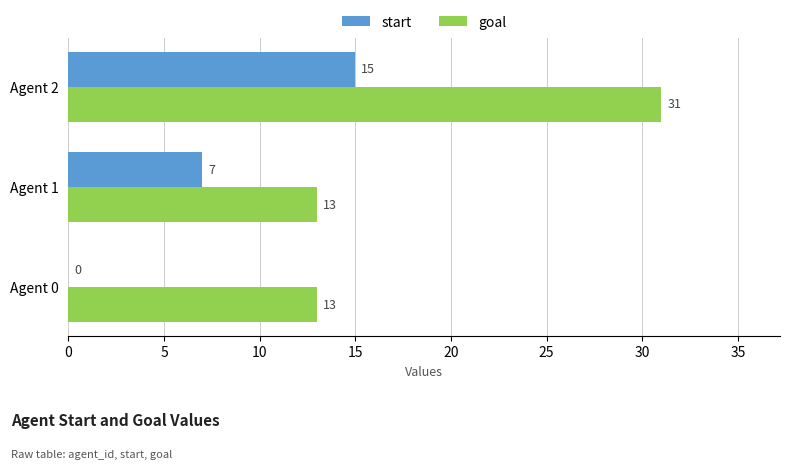

The start series shows 7 at Agent 1. True or false?

True